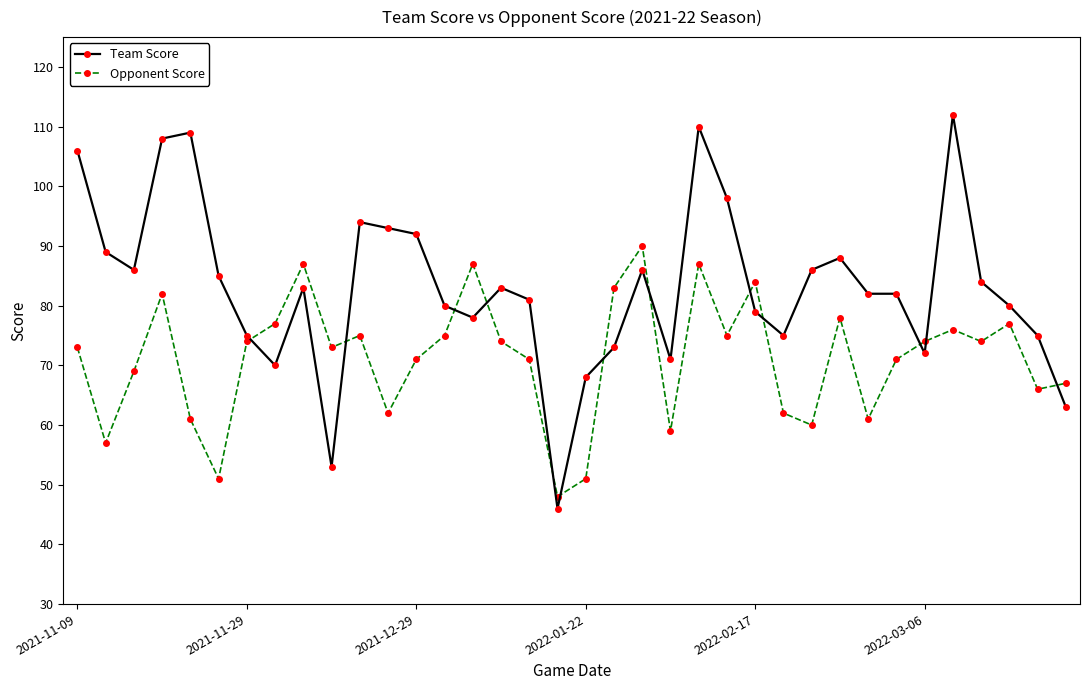

True or false: Team Score and Opponent Score intersect in this chart.

True